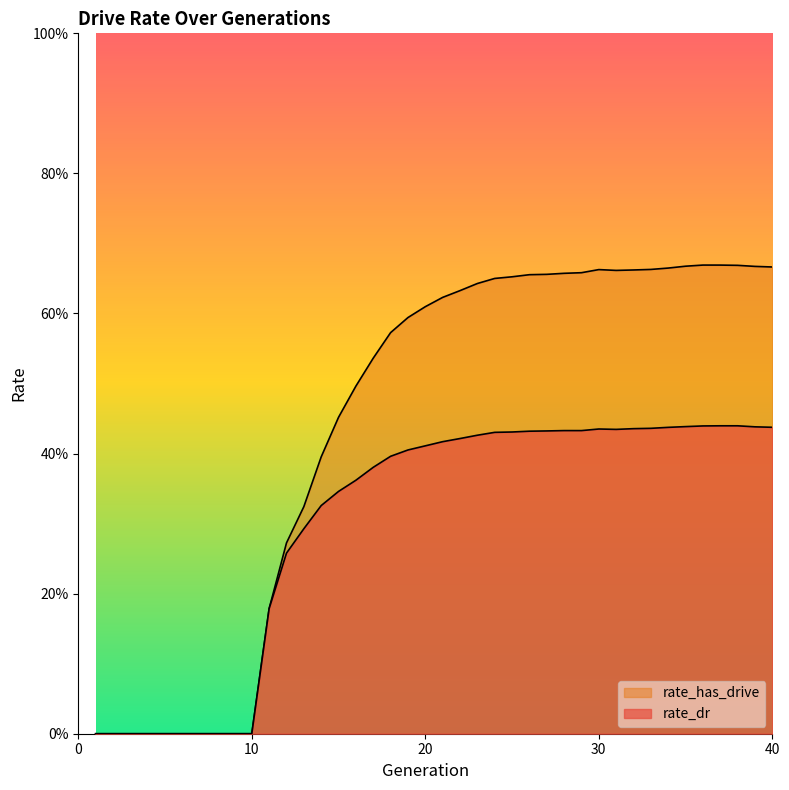

How many lines are shown in the chart?

2